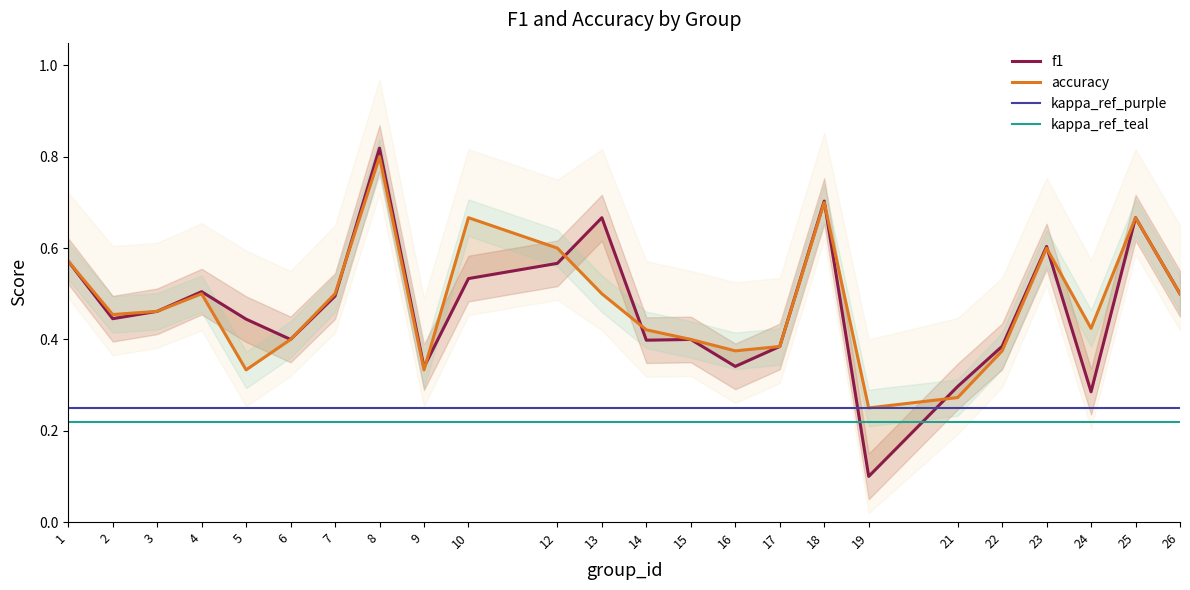

Does the chart have visible grid lines?

No